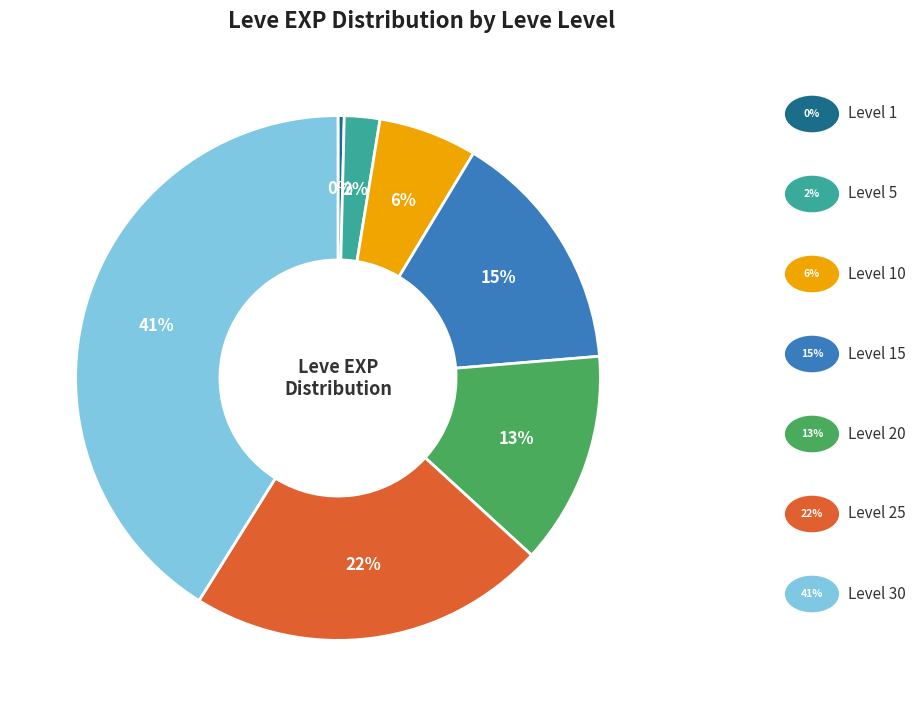

To the nearest percent, what is the difference between the largest and smallest slice percentages?

41%